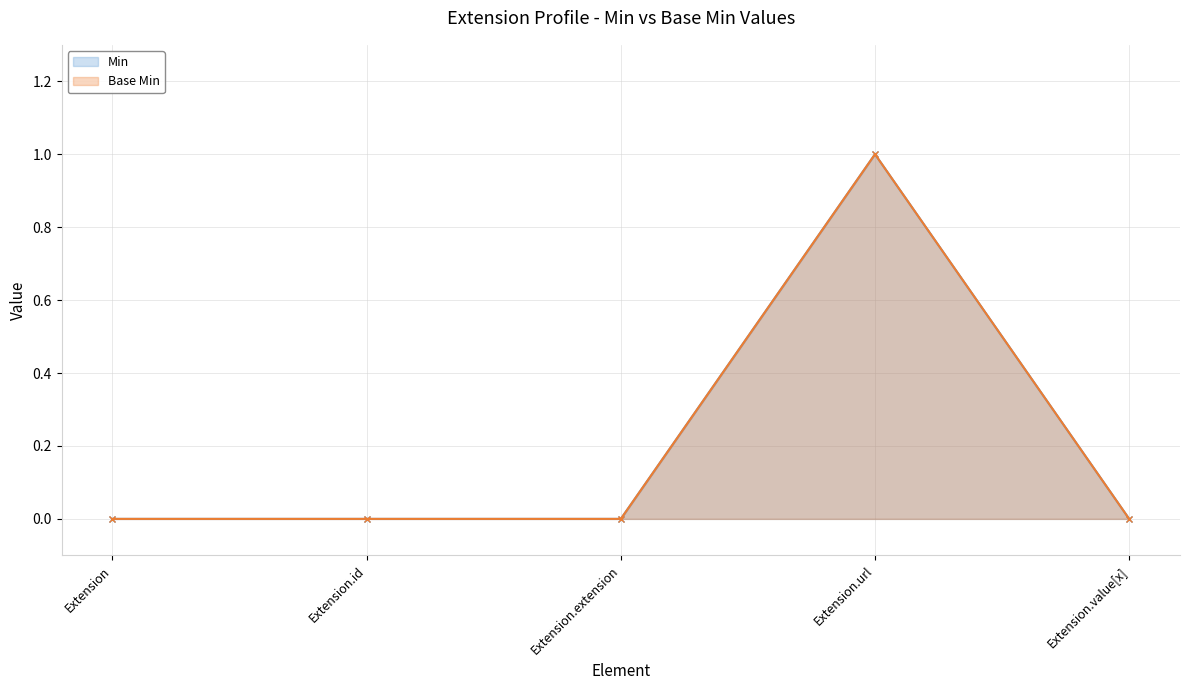

How many lines are shown in the chart?

2